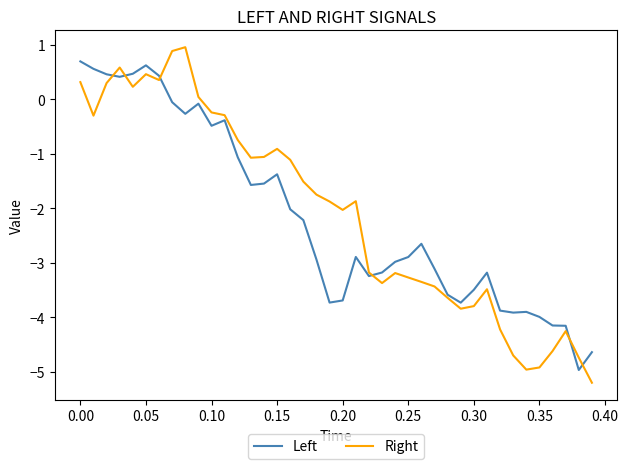

What is the average value of the Right series?

-2.1